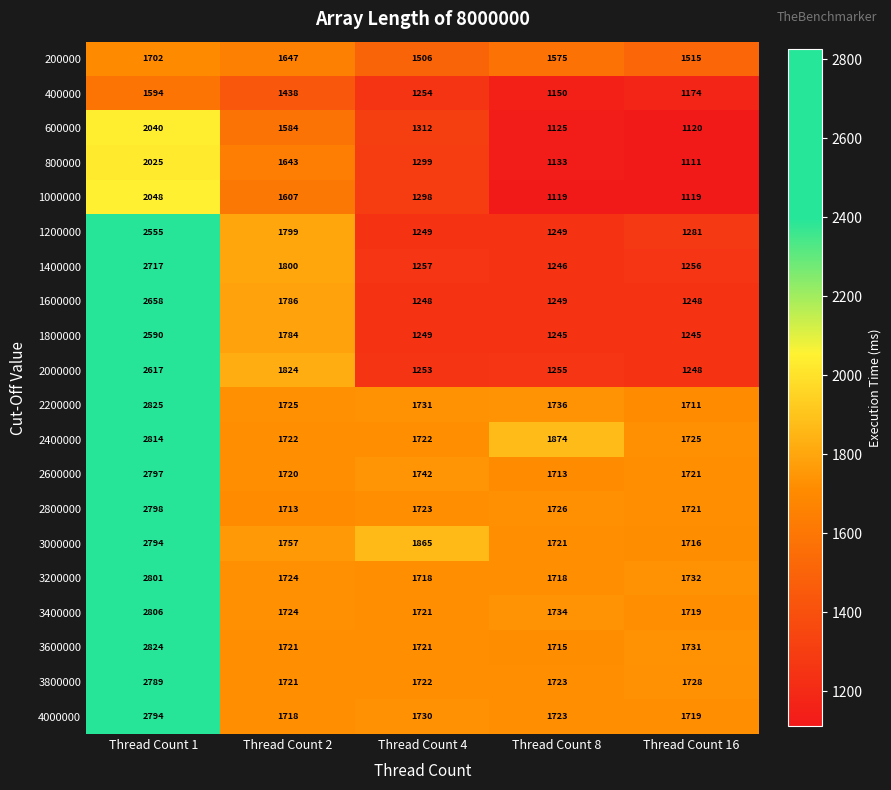

At which category is the sum across all series the highest?

Thread Count 1